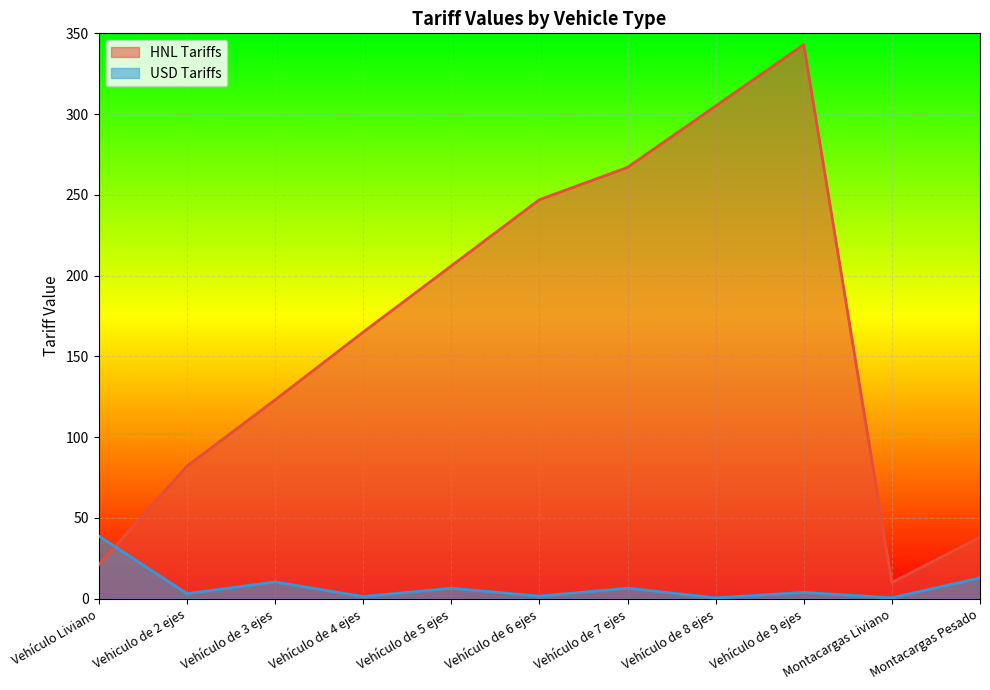

What is the label of the 3rd point from the left?

Vehículo de 3 ejes